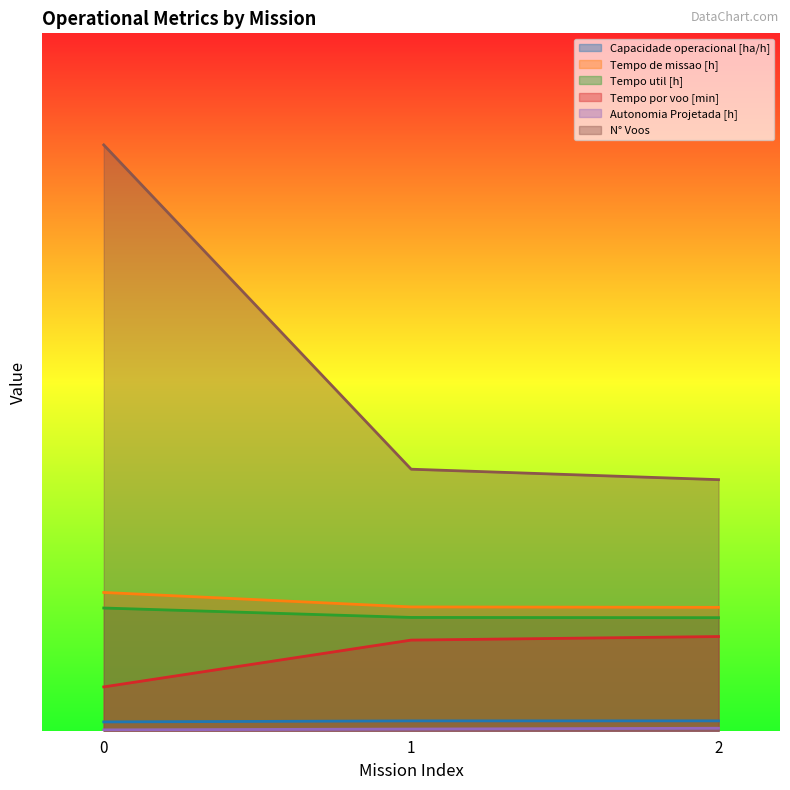

What is the difference between the Capacidade operacional [ha/h] values at 1 and 0?

0.3